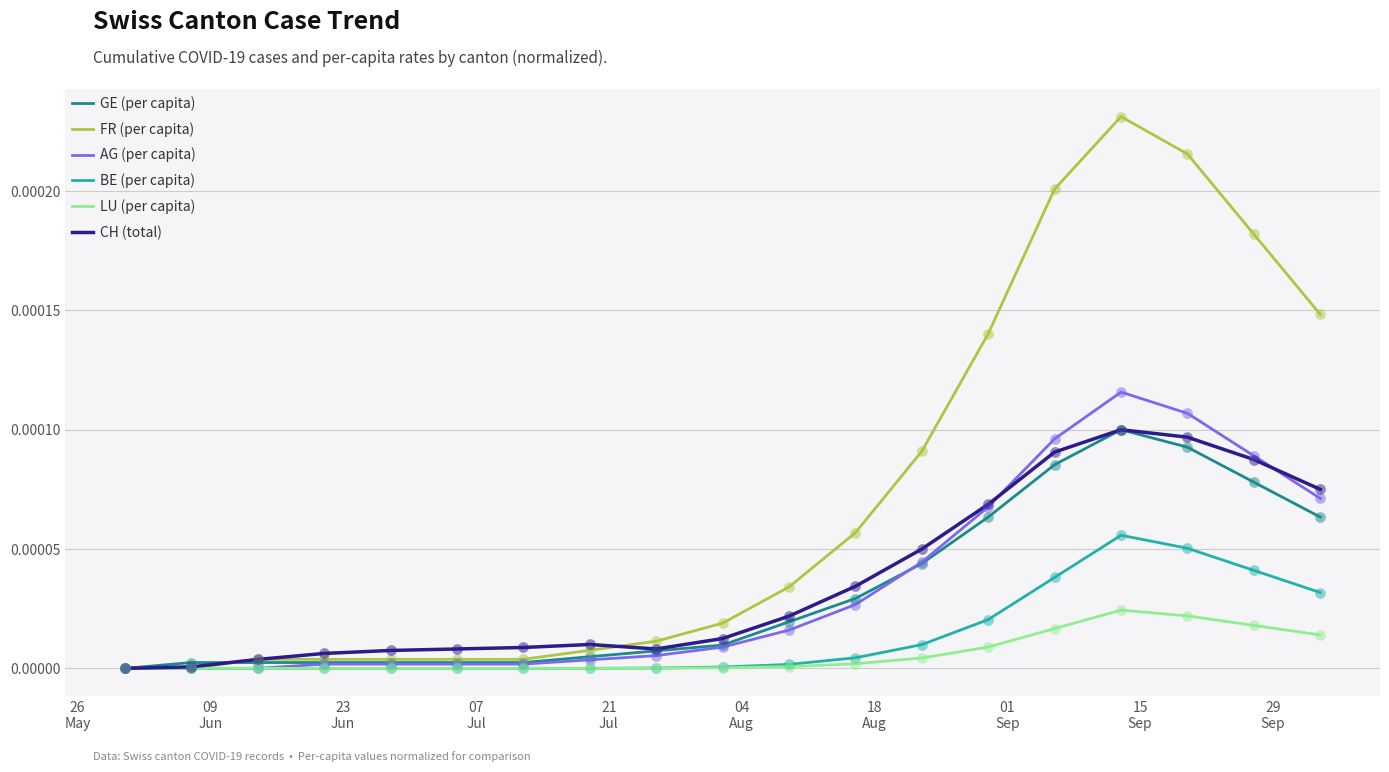

Which series has the largest total across all categories?

FR (per capita)